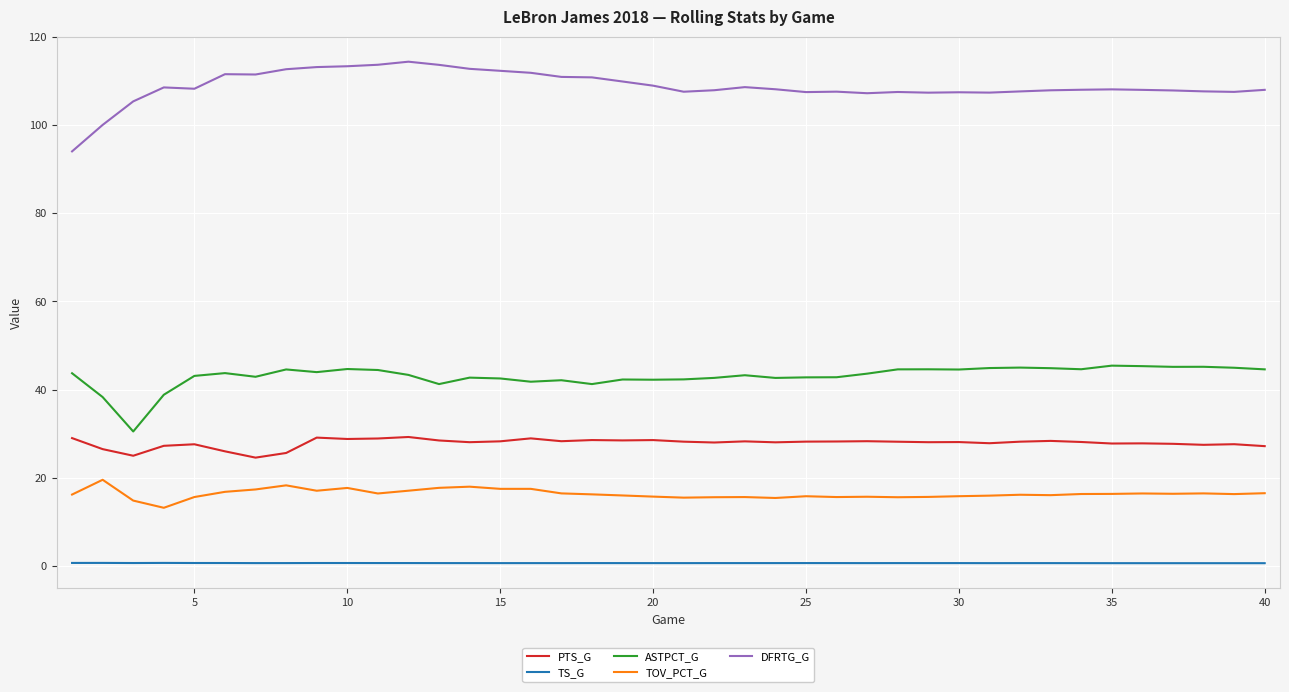

True or false: TS_G and TOV_PCT_G intersect in this chart.

False